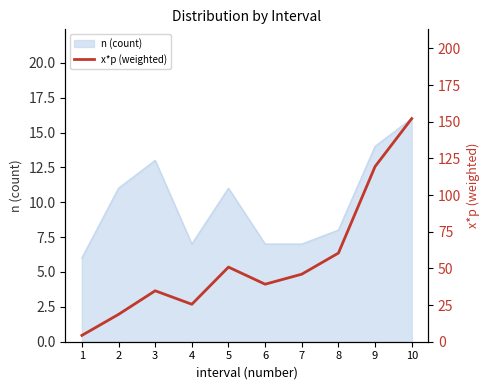

At which category does the data reach its first local valley?

4